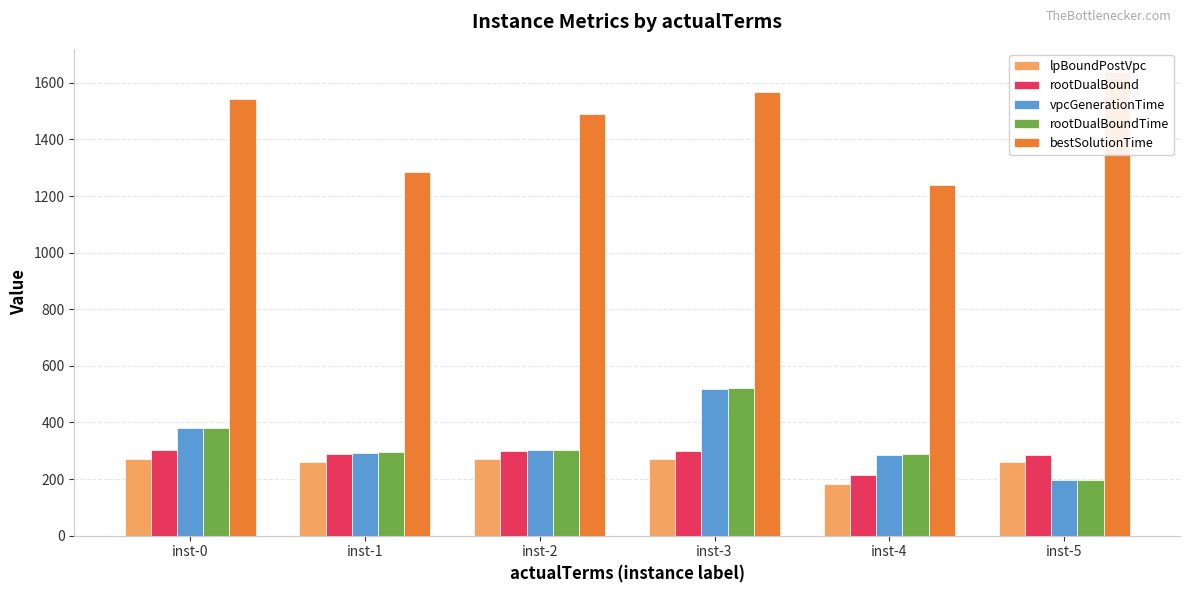

How many bars are there in total?

30